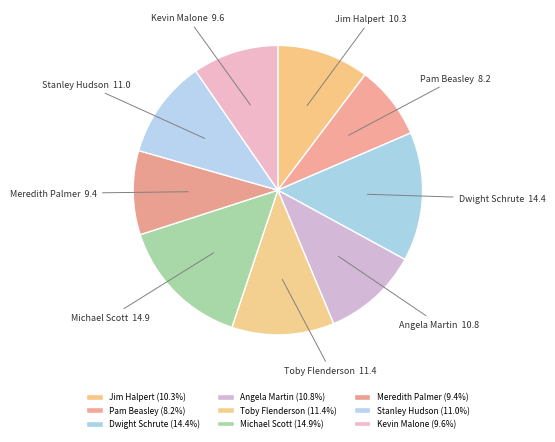

Is Stanley Hudson the majority of the pie?

No